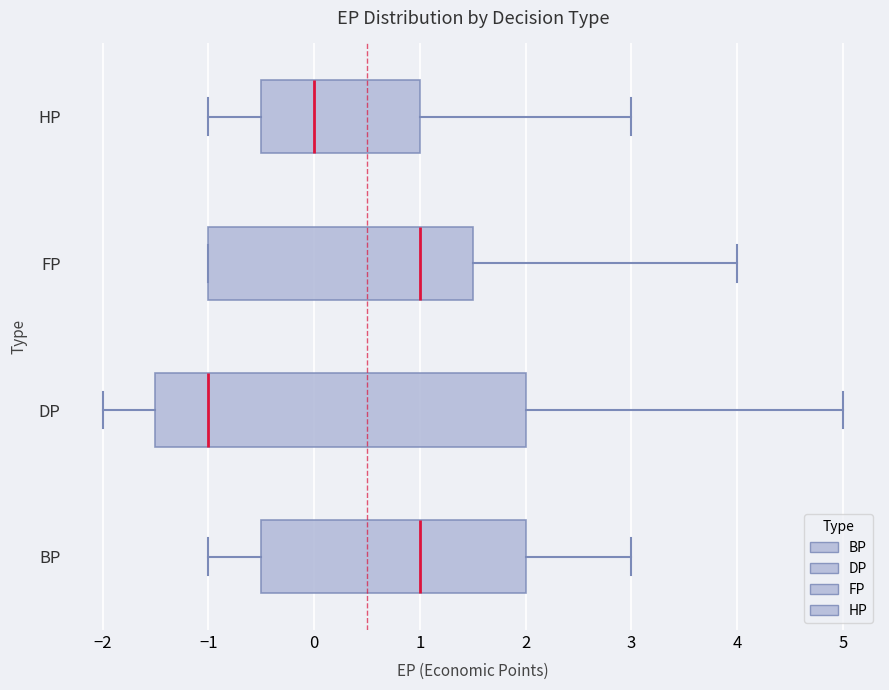

Which box is the widest, from its left edge to its right edge?

DP